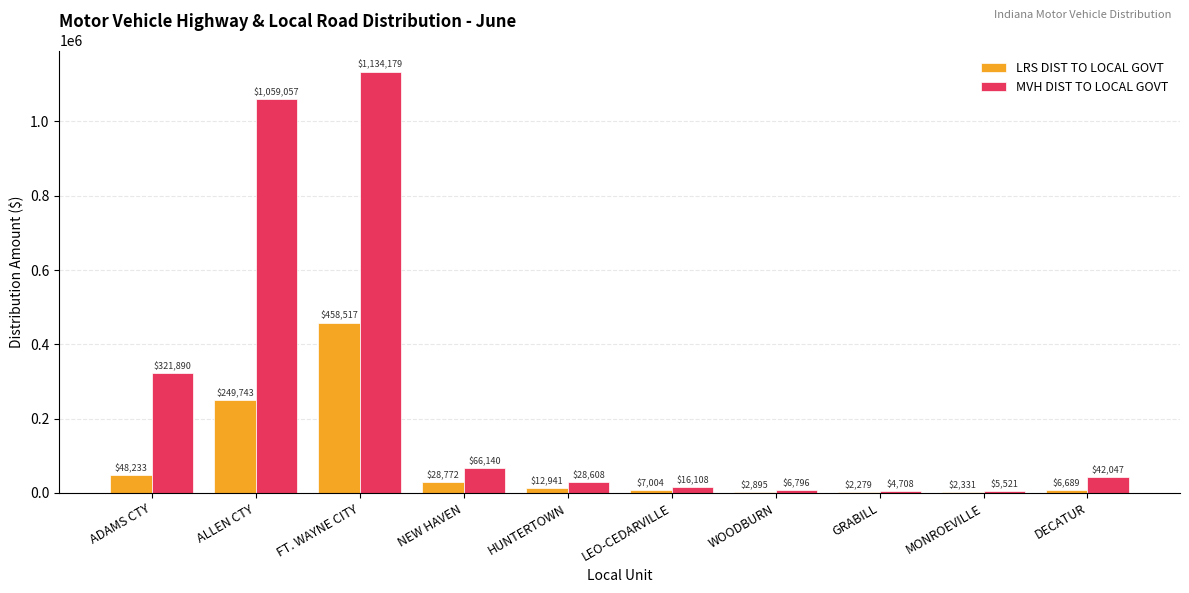

What is the highest value of the LRS DIST TO LOCAL GOVT series?

458517.1